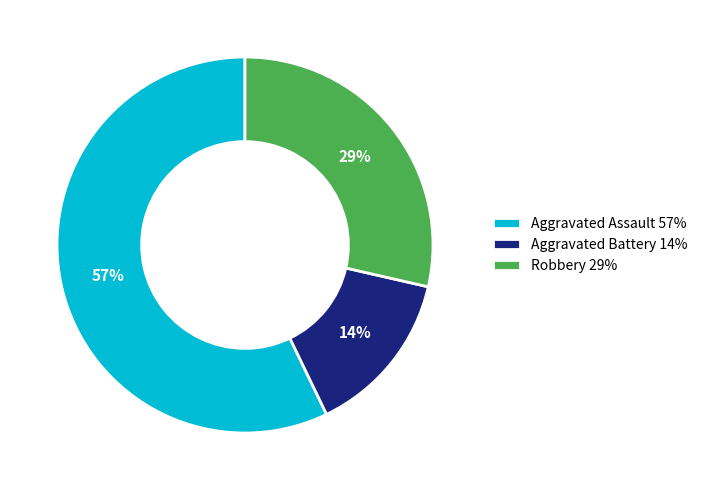

Is Aggravated Assault the majority of the pie?

Yes